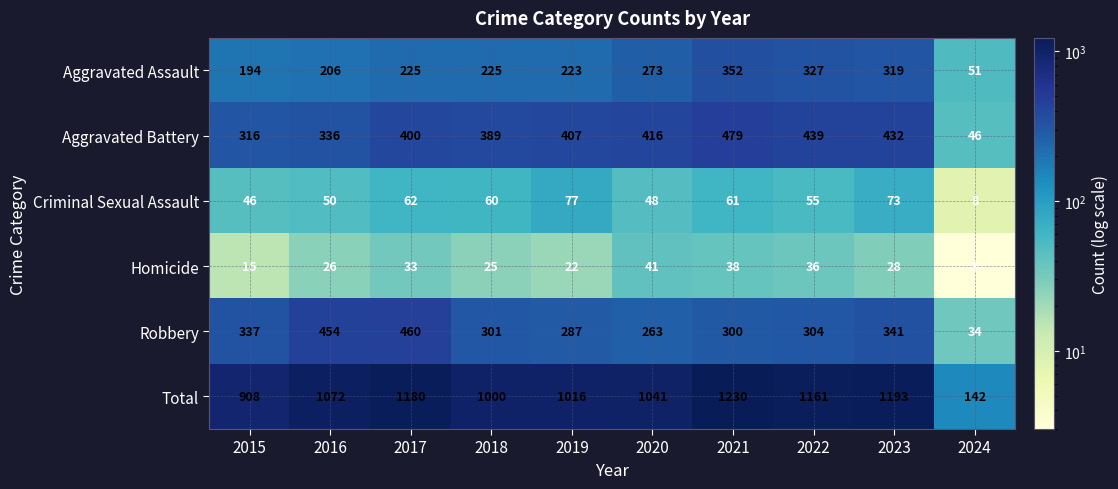

How many distinct data groups are displayed?

6